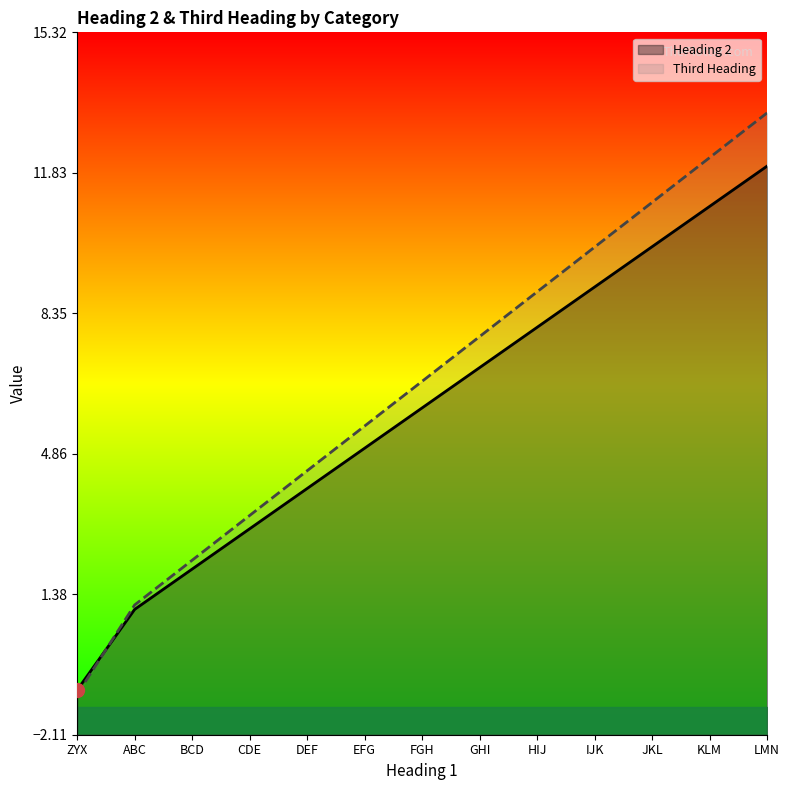

At ZYX, list the series in order from smallest to largest.

Third Heading, Heading 2